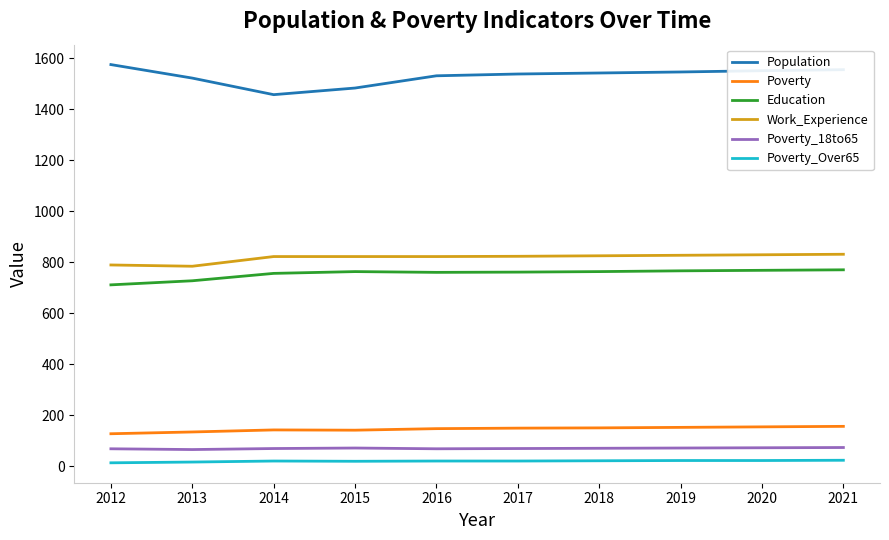

What is the sum of all Education values?

7555